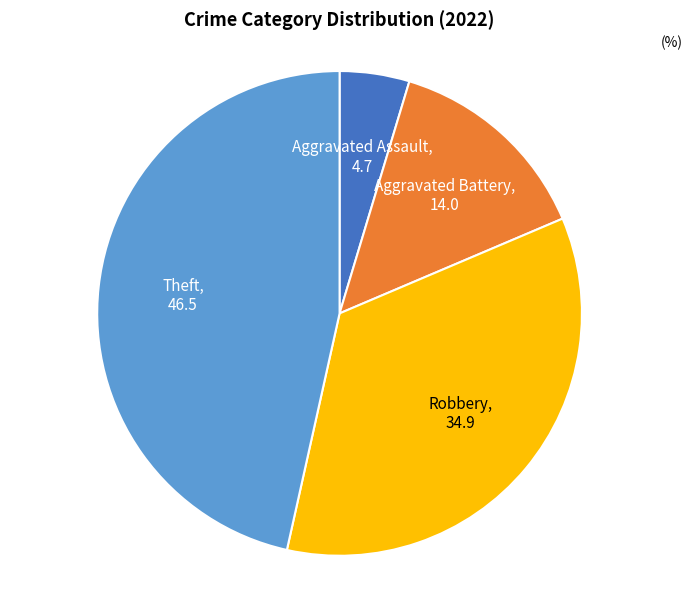

Count the number of slices in the pie.

4